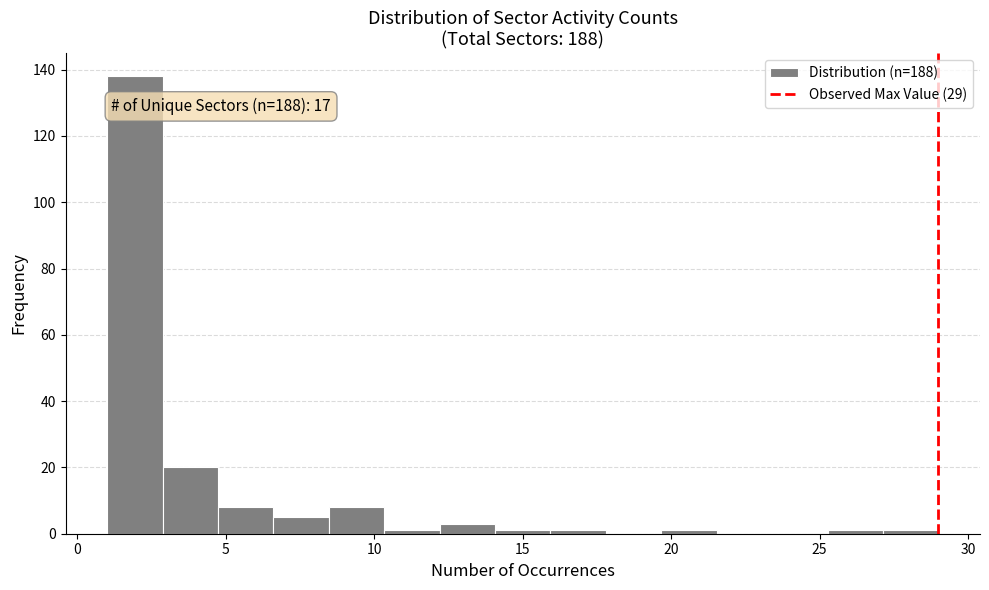

Around what value on the x-axis is the tallest bar? Give the approximate position of its centre, as read against the axis.

2.0